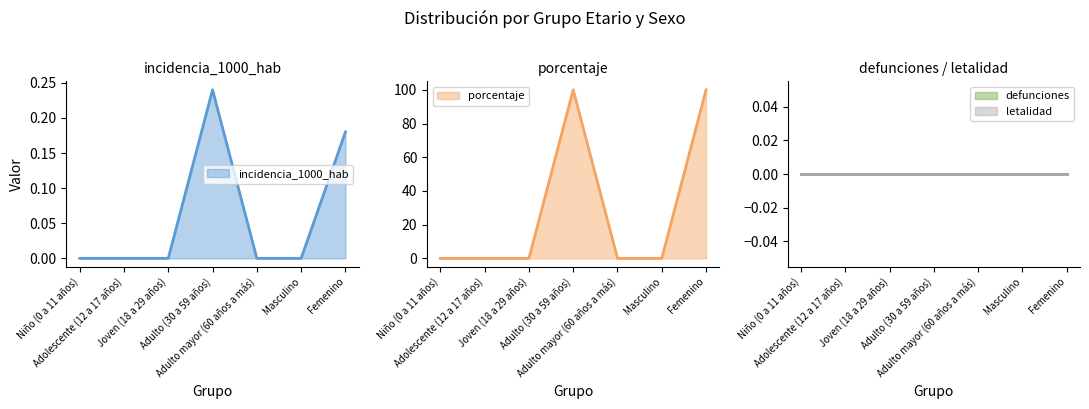

Between Adolescente (12 a 17 años) and Adulto (30 a 59 años), which series saw the biggest shift?

porcentaje